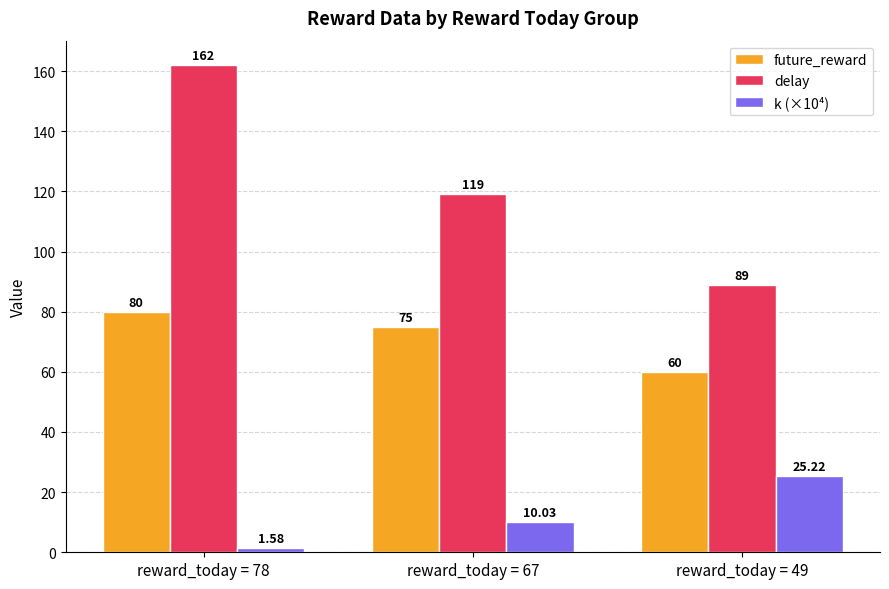

What is the difference between the highest and lowest values at reward_today = 49?

63.8